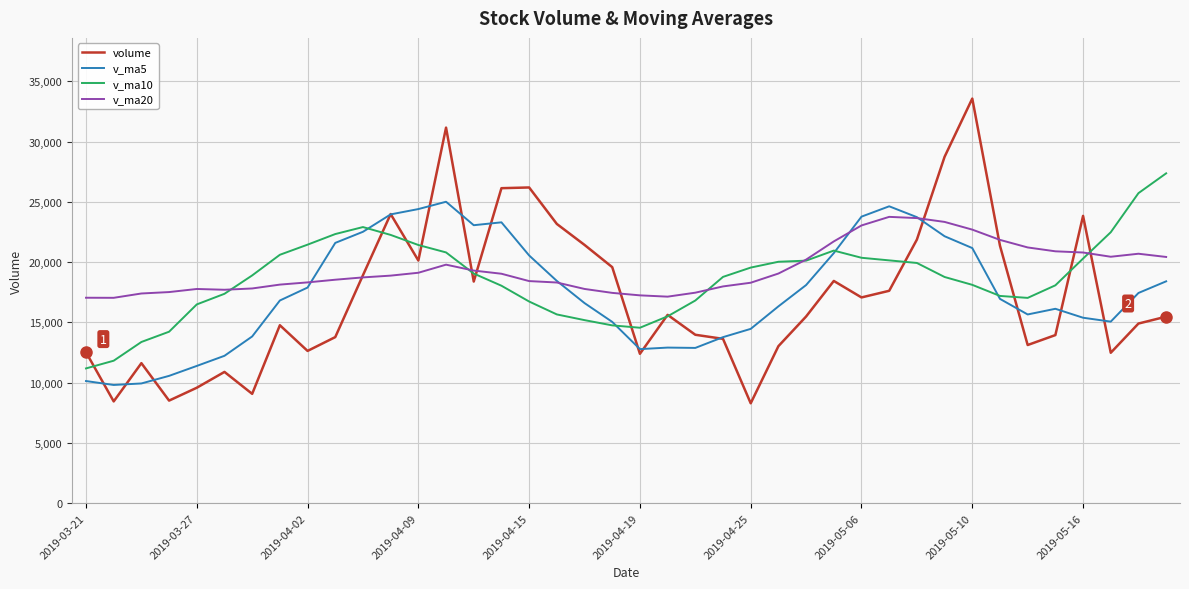

Which series has the widest spread of values?

volume